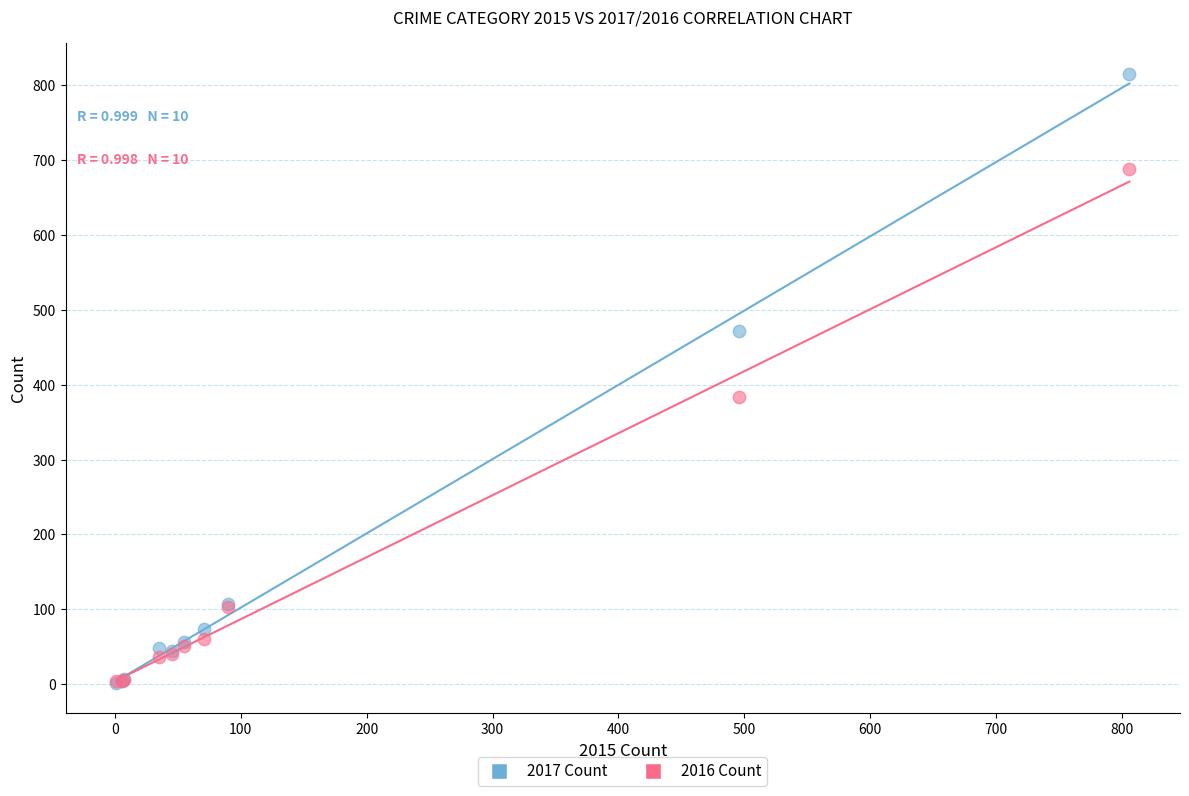

In the 2017 Count series, what Y value is closest to 408?

471